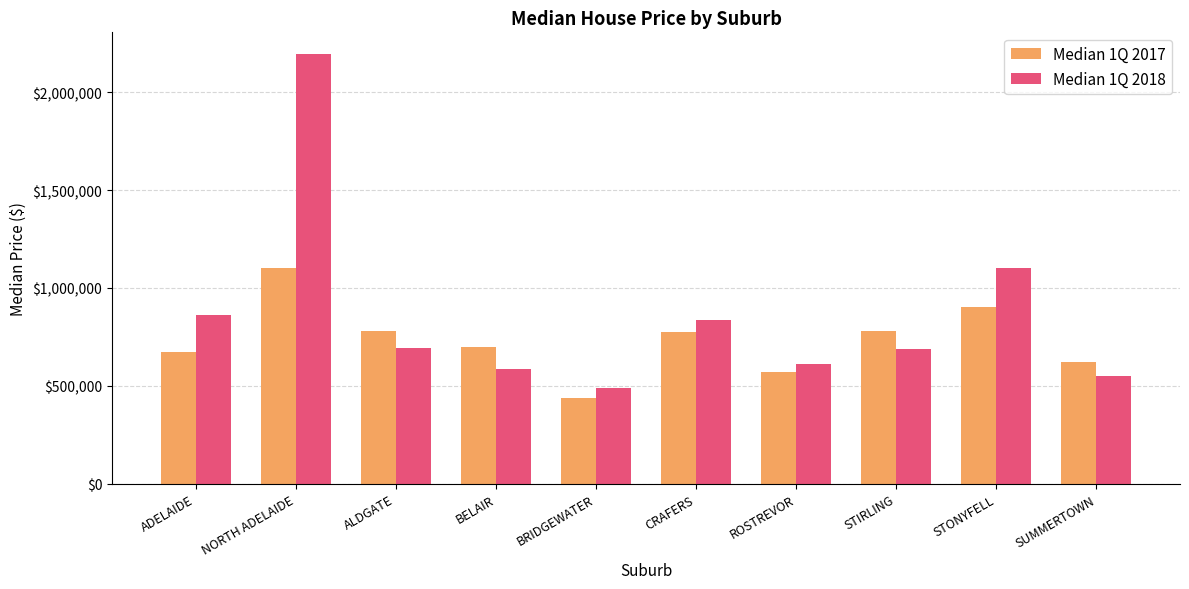

What is the average value of the Median 1Q 2017 series?

734970